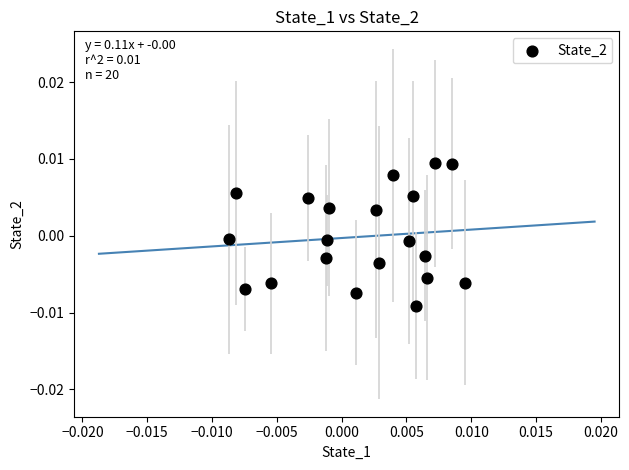

How many data points are displayed?

20